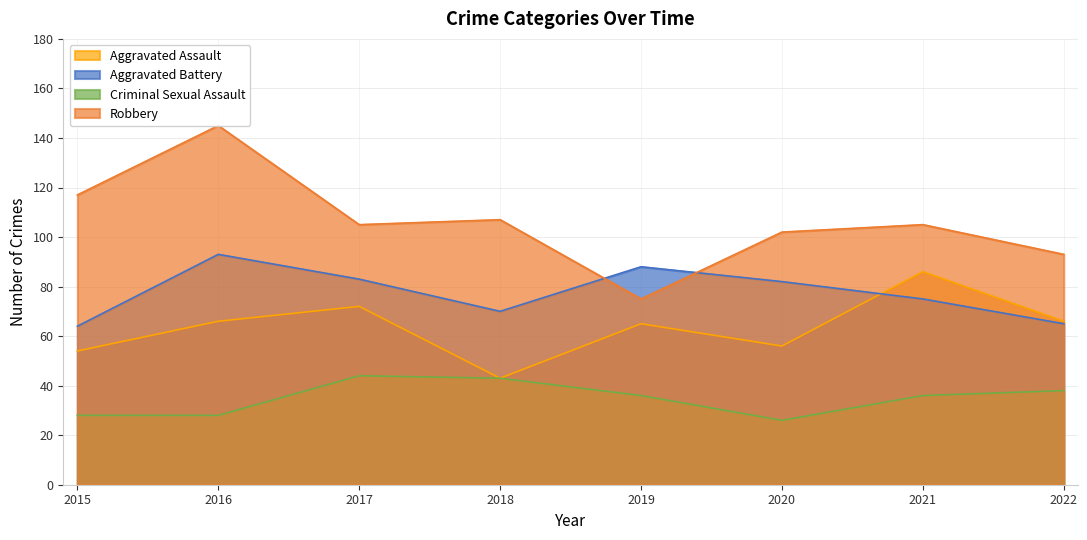

At which category does Robbery reach its first local peak?

2016